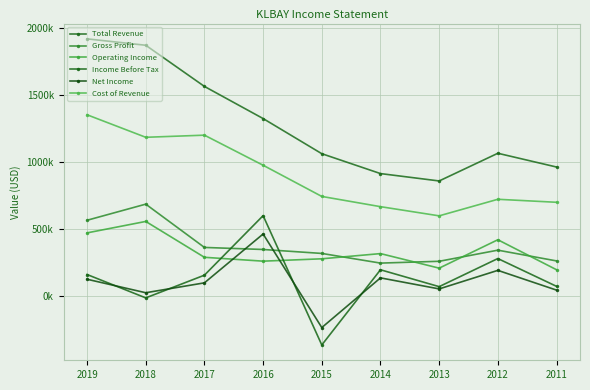

Does the chart have visible grid lines?

Yes